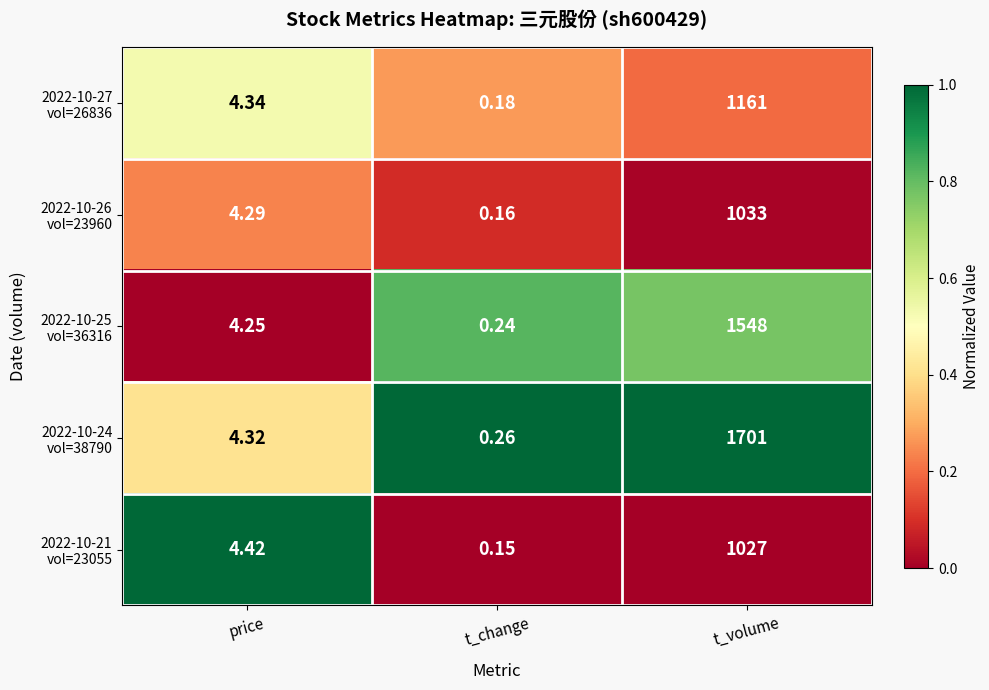

Which label corresponds to the smallest value in the chart?

t_change